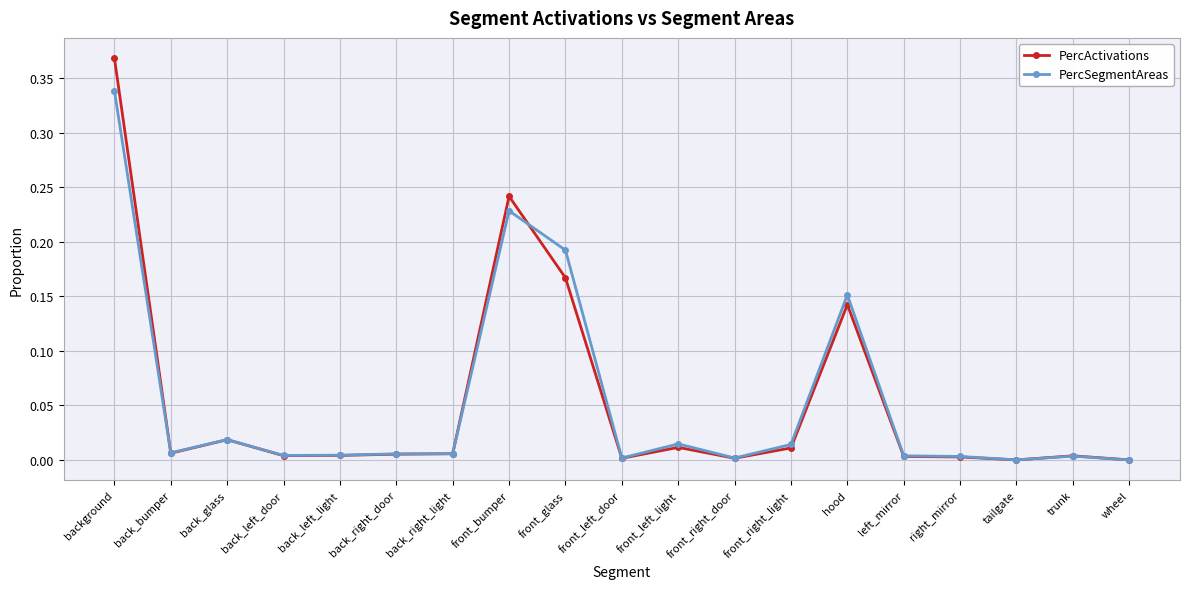

What is the total value across all series at background?

0.7